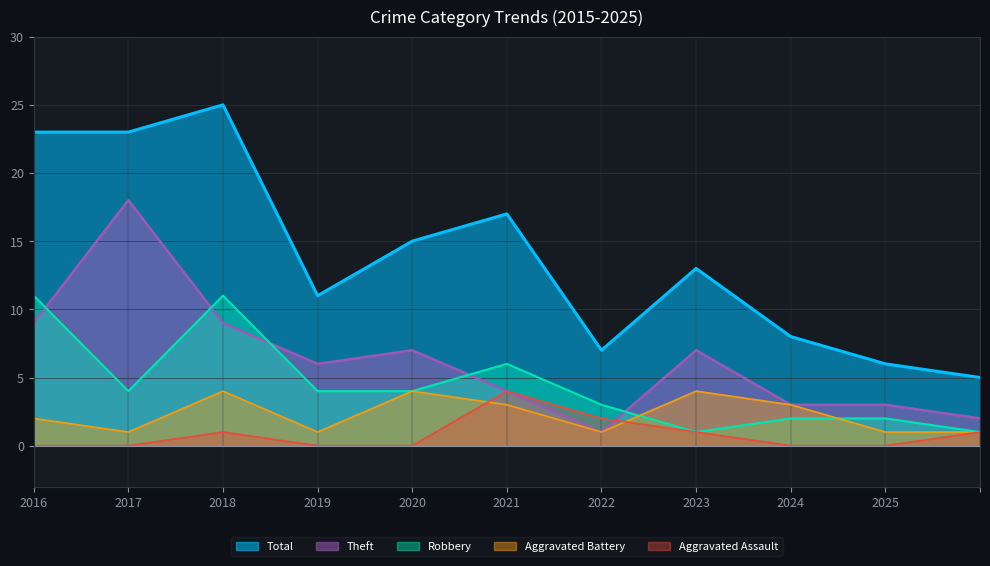

What is the difference between the maximum and minimum values in the Theft series?

17